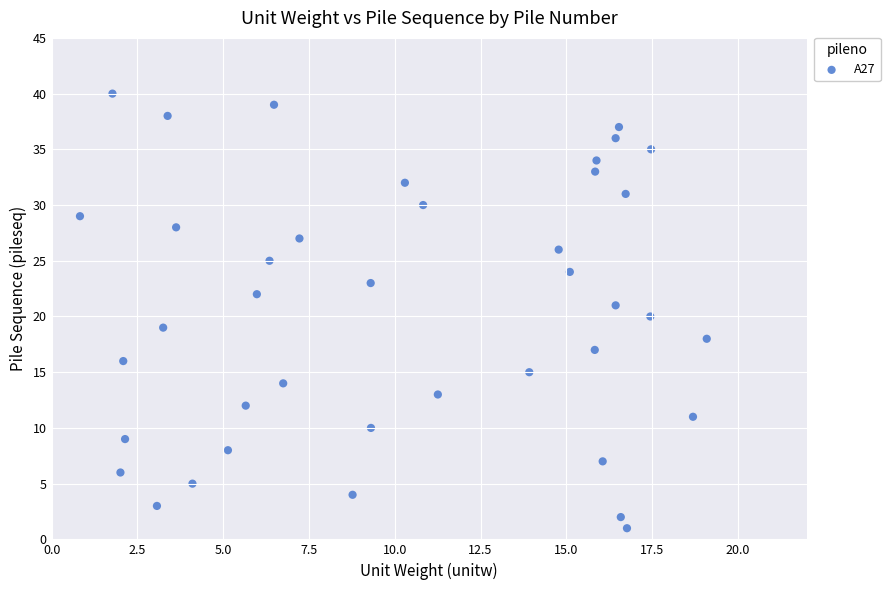

What is the range of Y values (max minus min)?

39